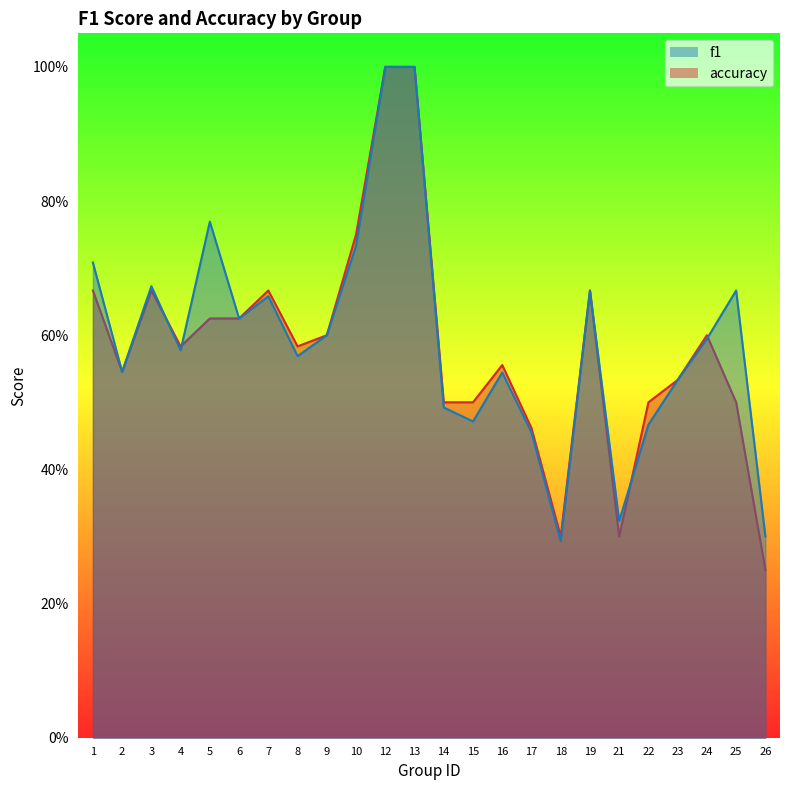

Which series has the largest total across all categories?

f1